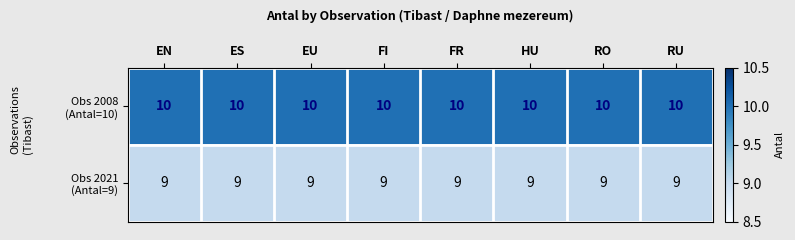

What is the total value across all series at EN?

19